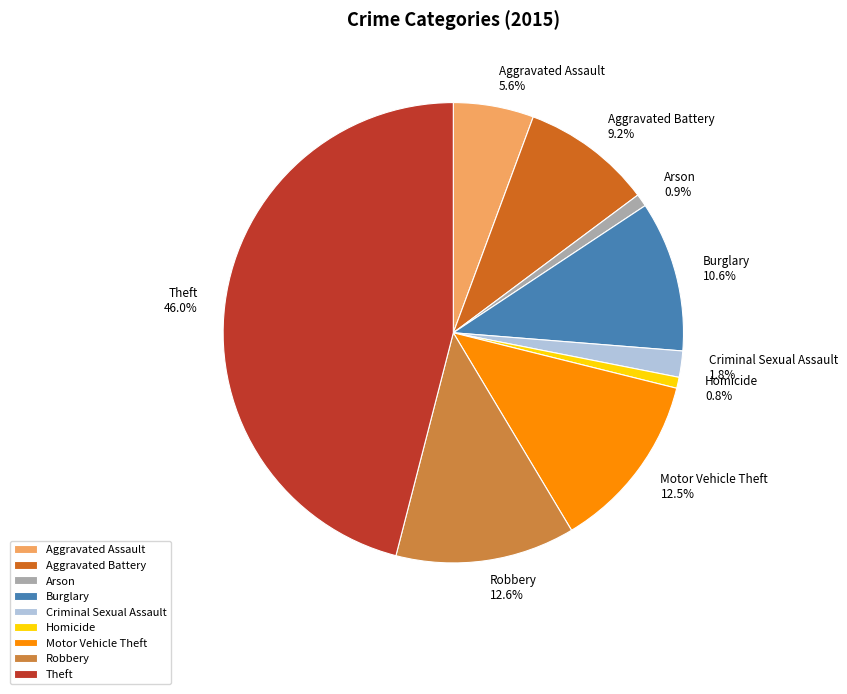

To the nearest percent, what percentage of the pie is Robbery?

13%